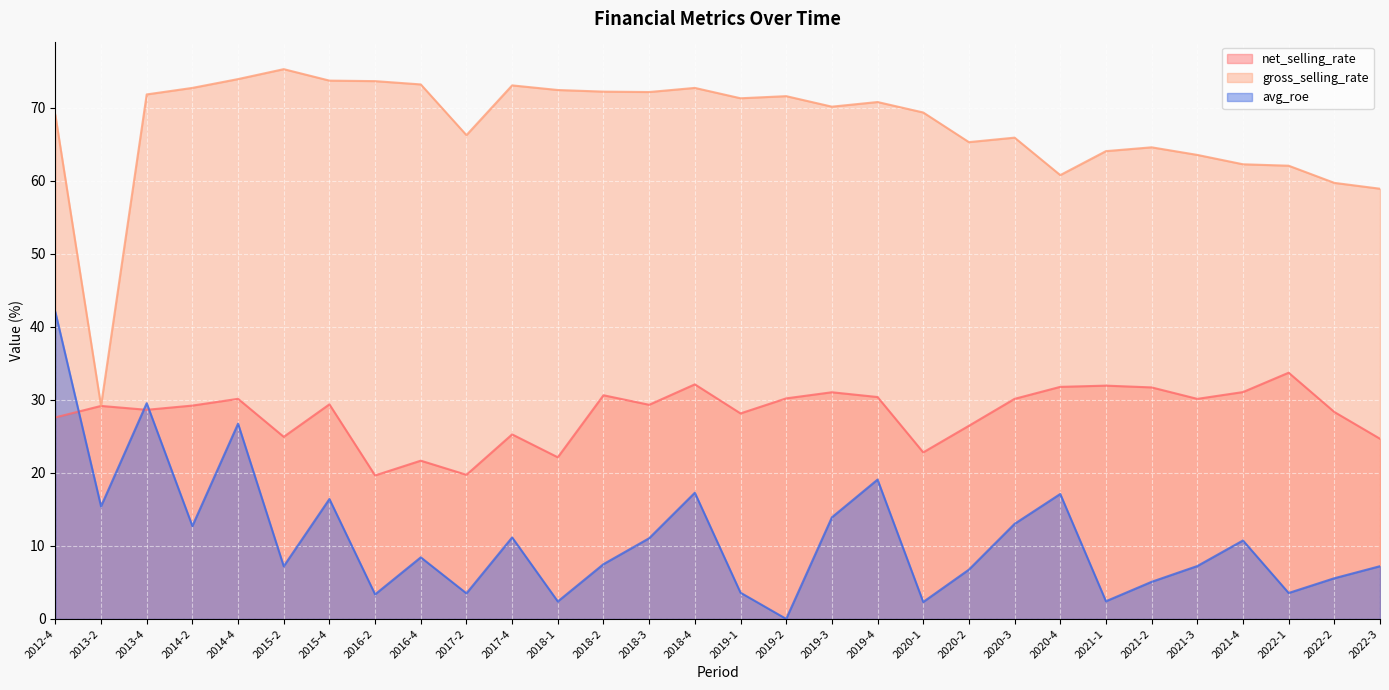

Reading right to left, list all the values displayed in this chart.

net_selling_rate: 2022-3=24.7	2022-2=28.3	2022-1=33.7	2021-4=31.1	2021-3=30.1	2021-2=31.7	2021-1=31.9	2020-4=31.8	2020-3=30.1	2020-2=26.4	2020-1=22.8	2019-4=30.4	2019-3=31.0	2019-2=30.2	2019-1=28.1	2018-4=32.1	2018-3=29.3	2018-2=30.6	2018-1=22.1	2017-4=25.3	2017-2=19.7	2016-4=21.7	2016-2=19.6	2015-4=29.4	2015-2=24.9	2014-4=30.1	2014-2=29.2	2013-4=28.6	2013-2=29.2	2012-4=27.6
gross_selling_rate: 2022-3=58.9	2022-2=59.7	2022-1=62.1	2021-4=62.3	2021-3=63.5	2021-2=64.6	2021-1=64.1	2020-4=60.8	2020-3=65.9	2020-2=65.3	2020-1=69.4	2019-4=70.8	2019-3=70.2	2019-2=71.6	2019-1=71.3	2018-4=72.7	2018-3=72.2	2018-2=72.2	2018-1=72.4	2017-4=73.1	2017-2=66.3	2016-4=73.2	2016-2=73.6	2015-4=73.7	2015-2=75.3	2014-4=73.9	2014-2=72.7	2013-4=71.8	2013-2=29.2	2012-4=69.0
avg_roe: 2022-3=7.2	2022-2=5.6	2022-1=3.5	2021-4=10.7	2021-3=7.2	2021-2=5.1	2021-1=2.4	2020-4=17.1	2020-3=13.0	2020-2=6.8	2020-1=2.3	2019-4=19.1	2019-3=13.9	2019-2=0.0	2019-1=3.6	2018-4=17.3	2018-3=11.1	2018-2=7.5	2018-1=2.4	2017-4=11.2	2017-2=3.5	2016-4=8.4	2016-2=3.4	2015-4=16.4	2015-2=7.2	2014-4=26.7	2014-2=12.7	2013-4=29.5	2013-2=15.4	2012-4=42.0